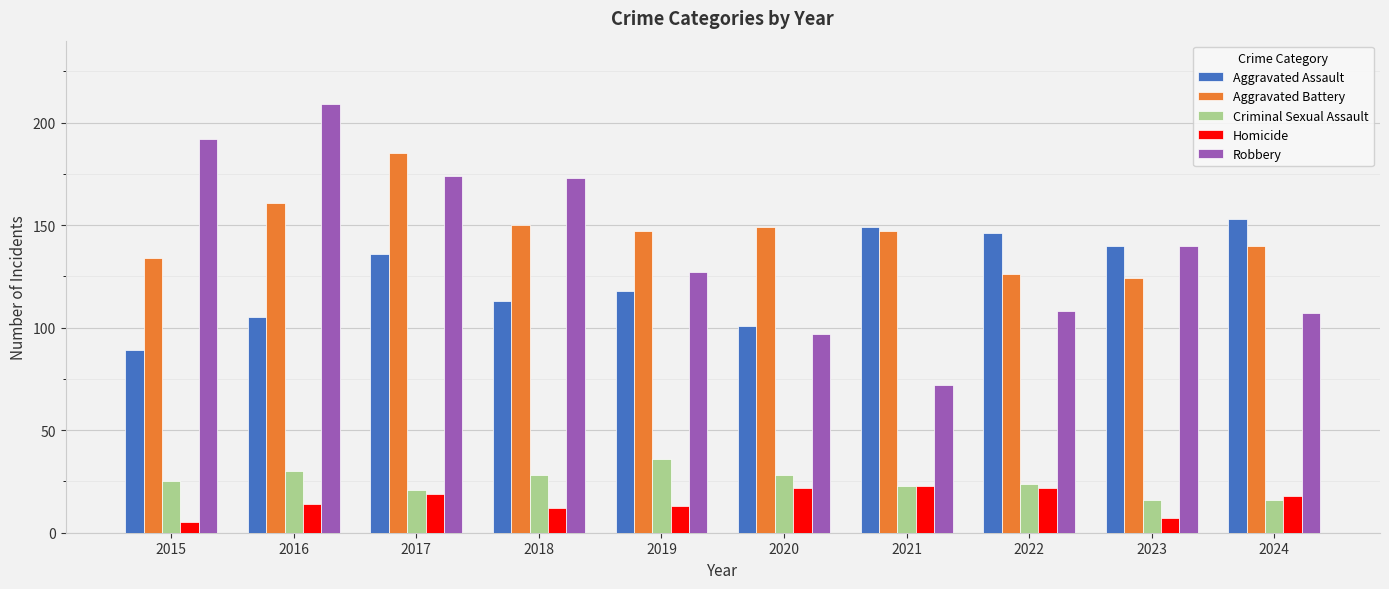

Rank the series by their maximum value, from highest to lowest.

Robbery, Aggravated Battery, Aggravated Assault, Criminal Sexual Assault, Homicide